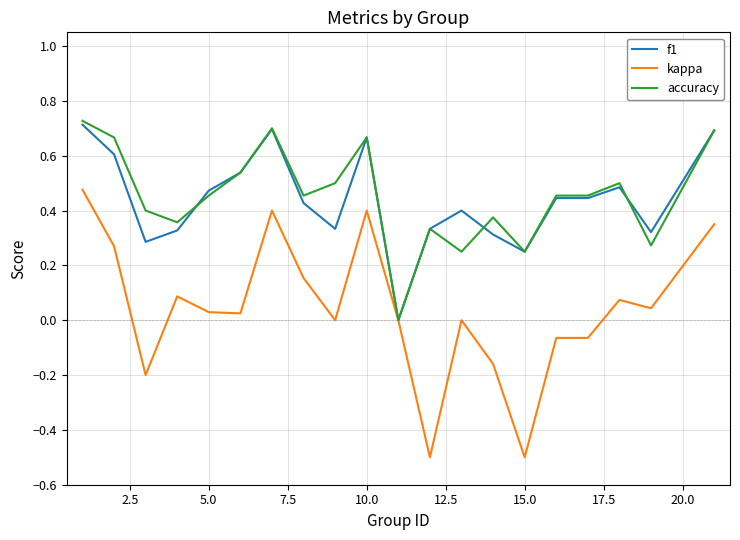

What are all the series names shown in the legend?

f1, kappa, accuracy